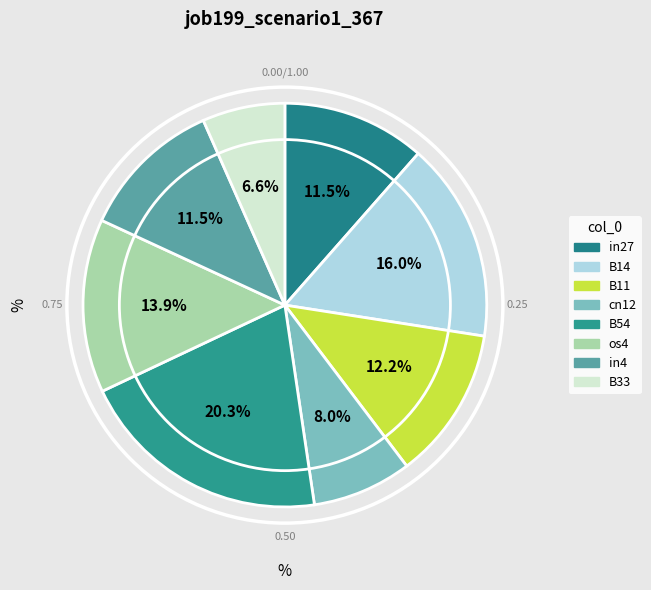

How many segments does this pie chart have?

8